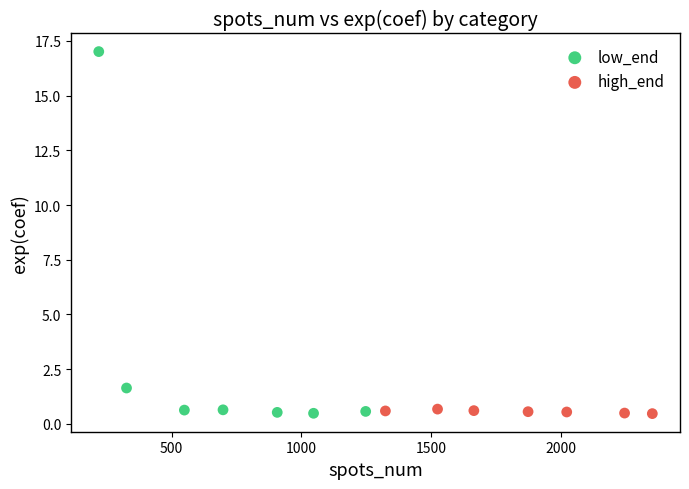

What are all the series names shown in the legend?

low_end, high_end